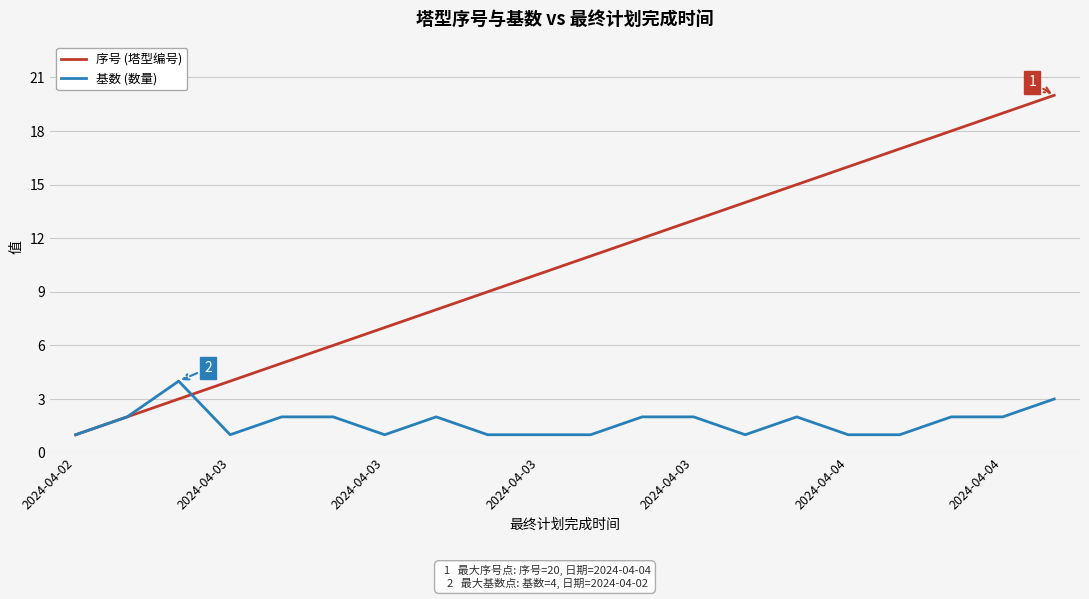

What is the greatest value displayed?

20